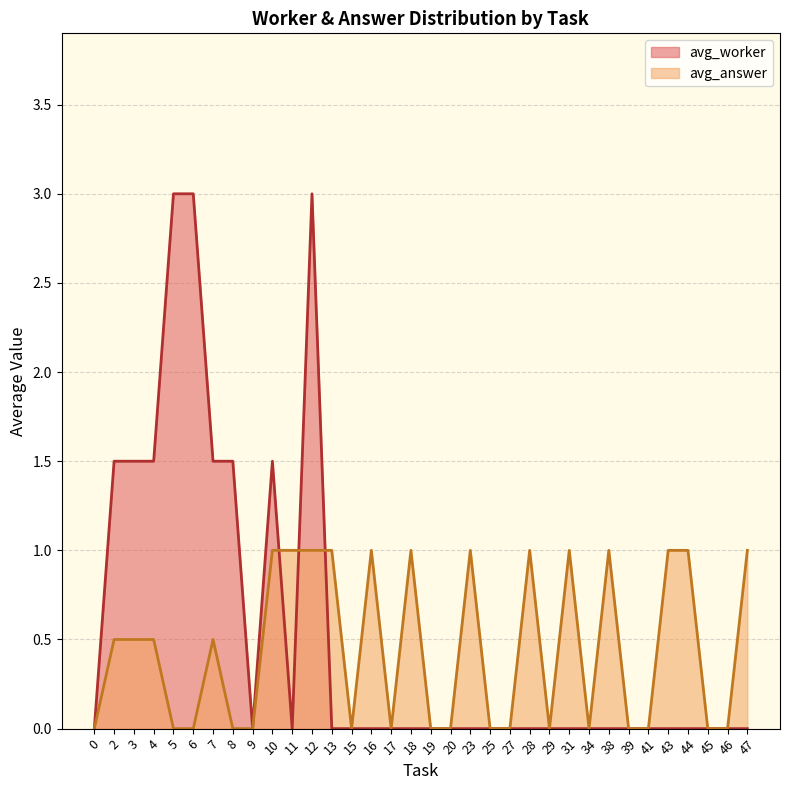

At which category does avg_answer reach its first local peak?

4